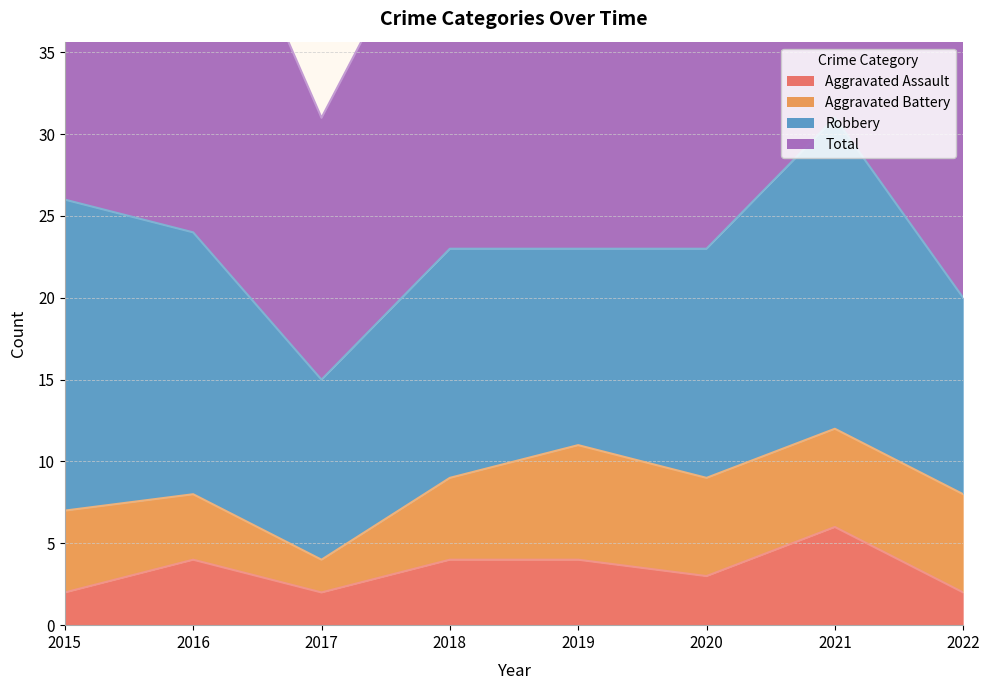

True or false: Total and Aggravated Assault intersect in this chart.

False